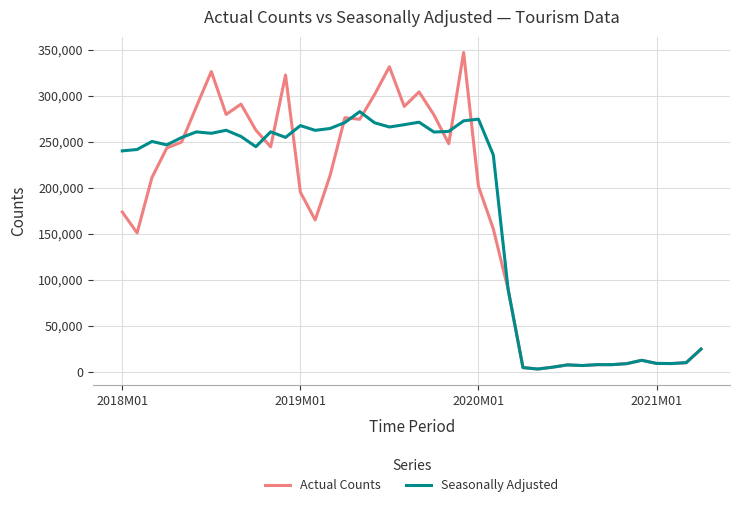

What is the maximum value for Seasonally Adjusted?

282920